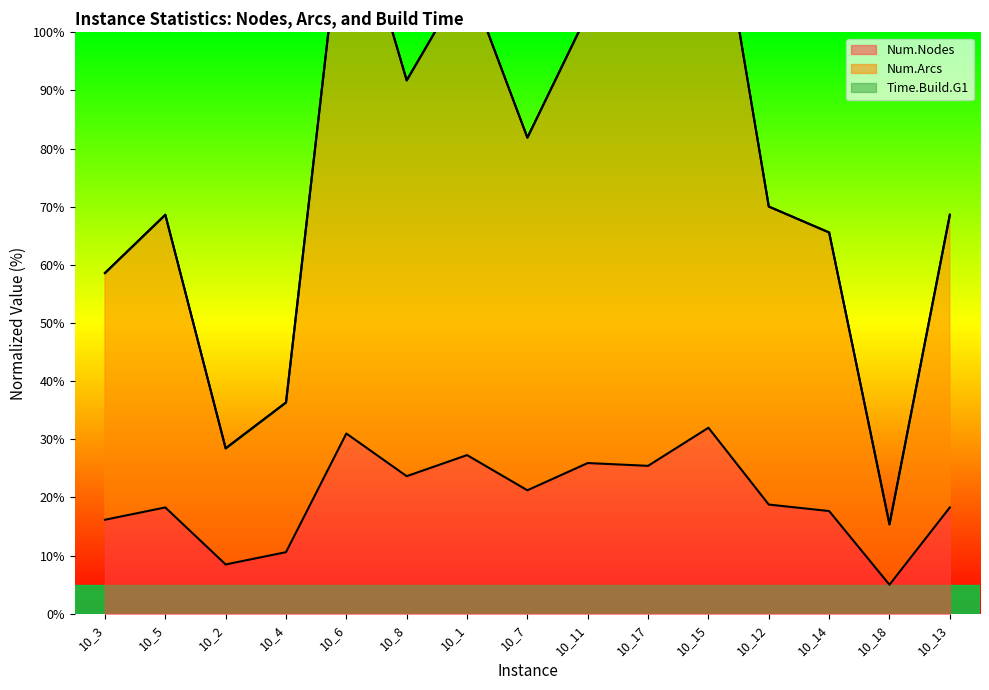

True or false: Num.Nodes has a value of 25.1 at 10_13.

False